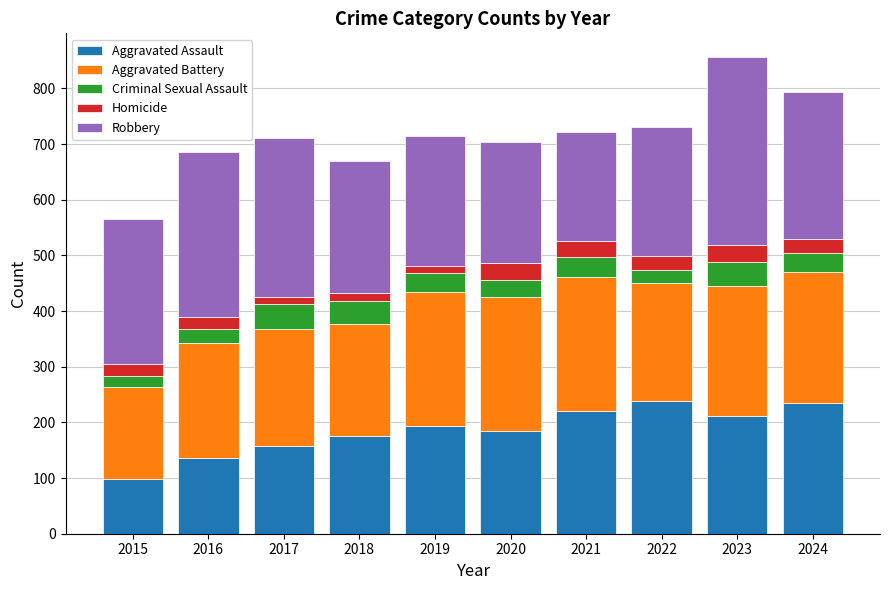

What is the sum of all Aggravated Assault values?

1851